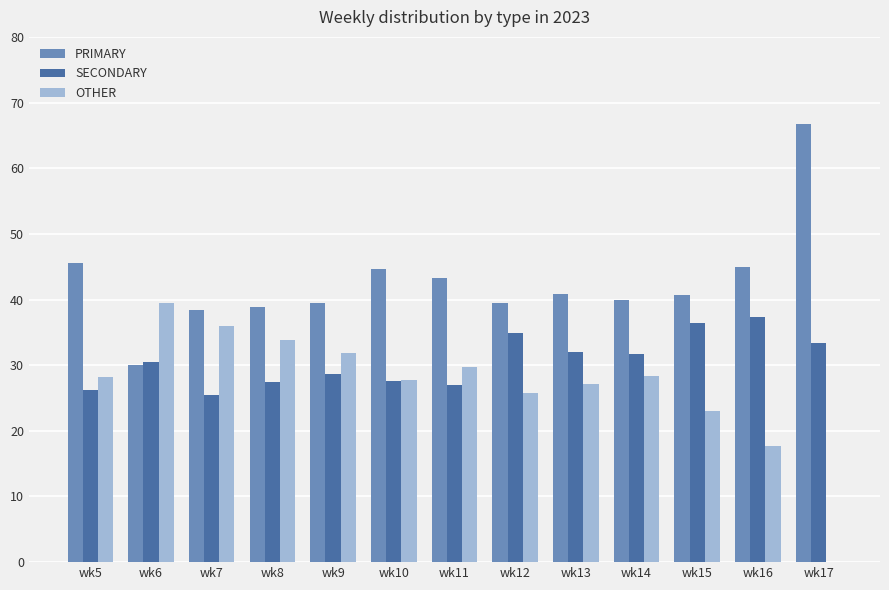

What is the spread (max minus min) of values at wk11?

16.3